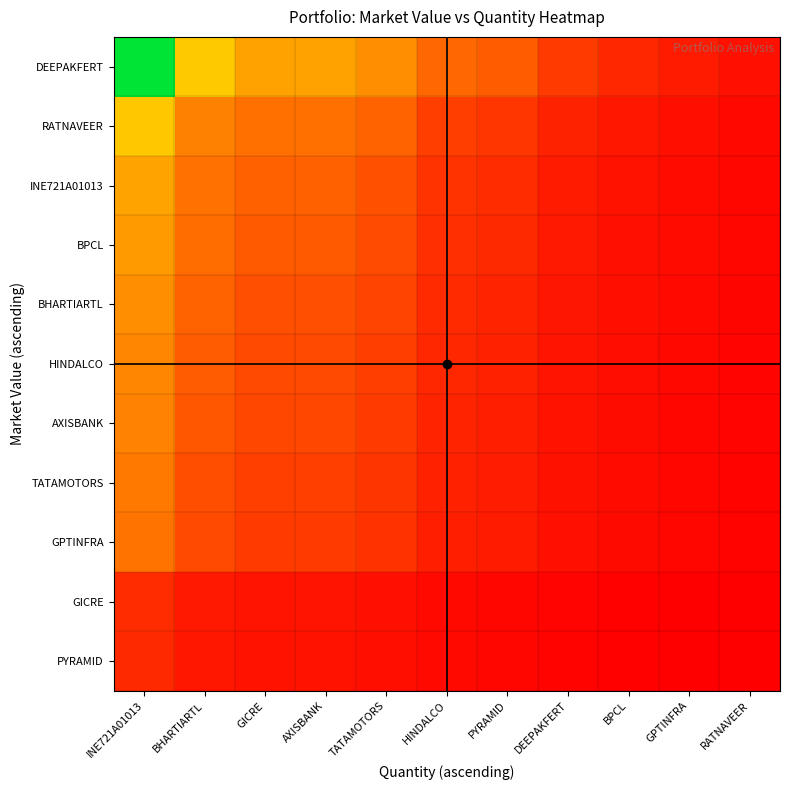

List the series in order of their peak value, highest first.

DEEPAKFERT, RATNAVEER, INE721A01013, BPCL, BHARTIARTL, HINDALCO, AXISBANK, TATAMOTORS, GPTINFRA, GICRE, PYRAMID